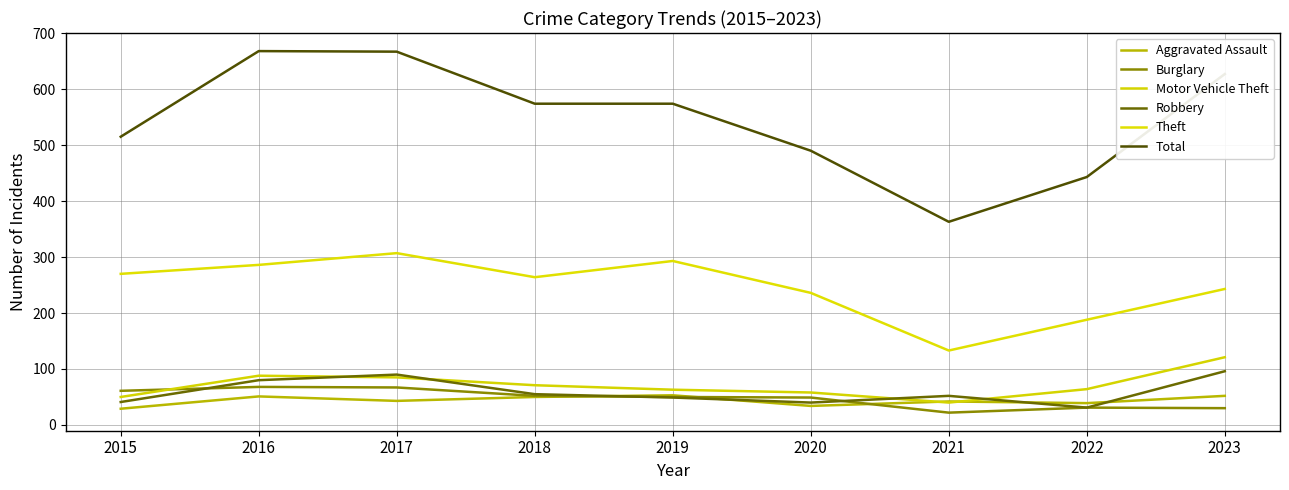

Does the chart have visible grid lines?

Yes